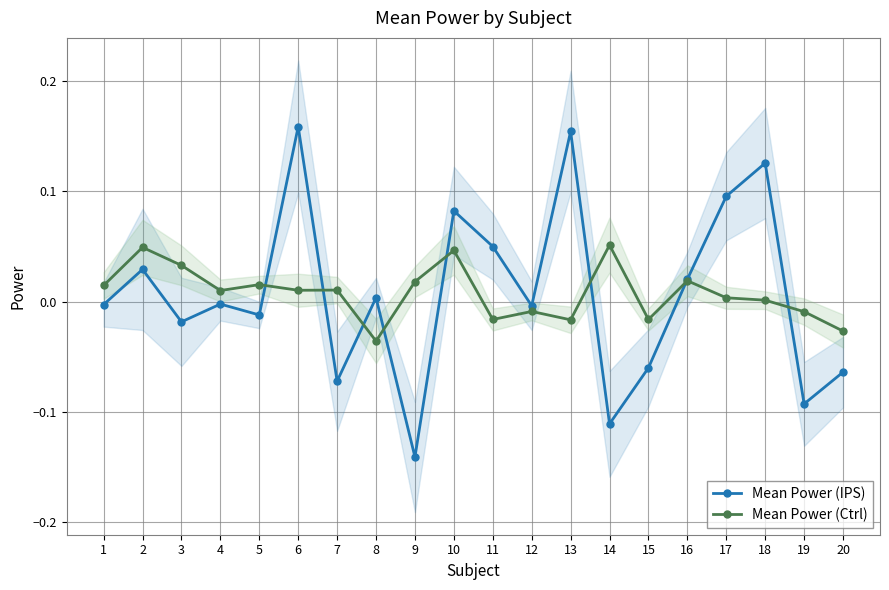

How many interior local peaks does the Mean Power (IPS) series have?

7